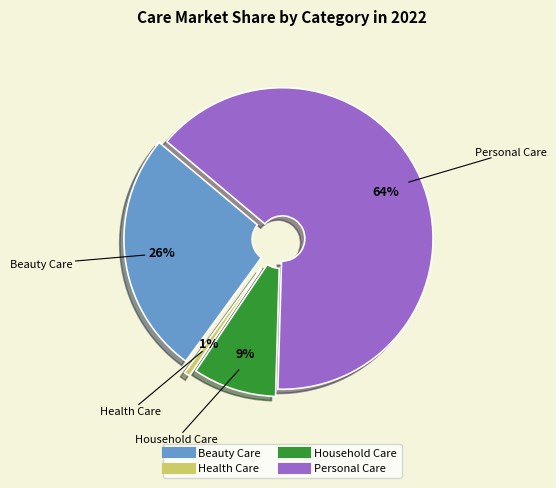

Does Health Care represent more than half of the total?

No